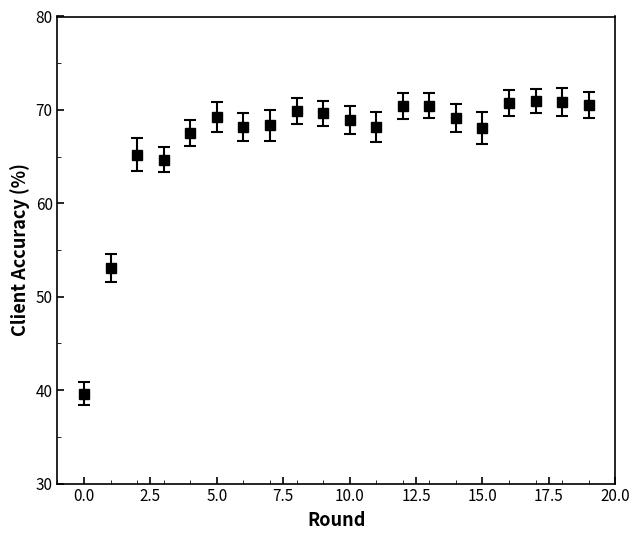

True or false: the data has more than 1 interior local peaks.

True